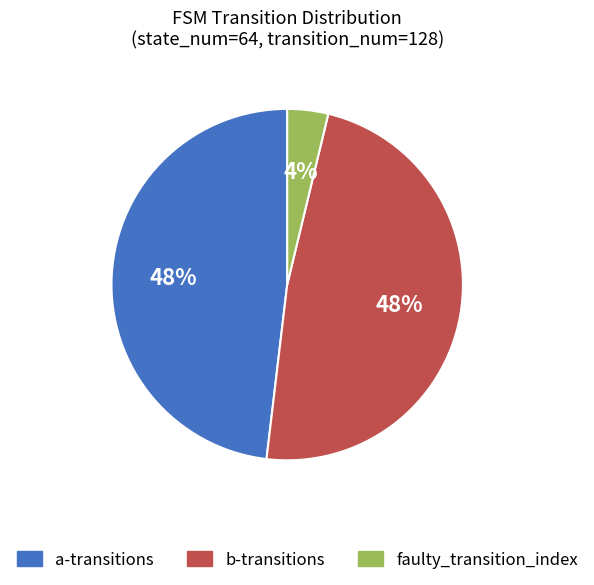

To the nearest percent, what portion does a-transitions represent?

48%